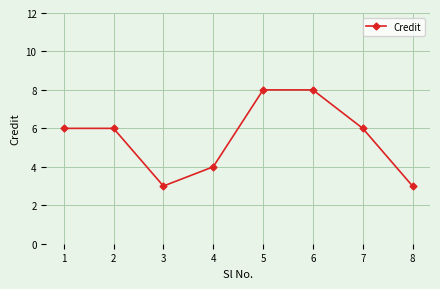

The chart shows a value of 6 at 7. True or false?

True